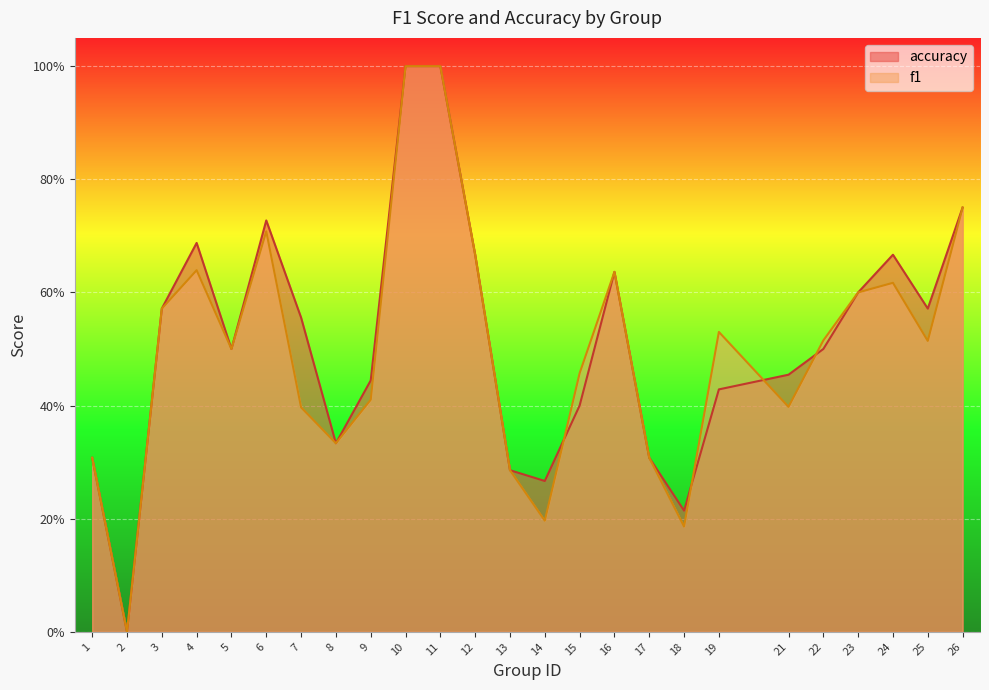

What is the average value of the accuracy series?

0.5